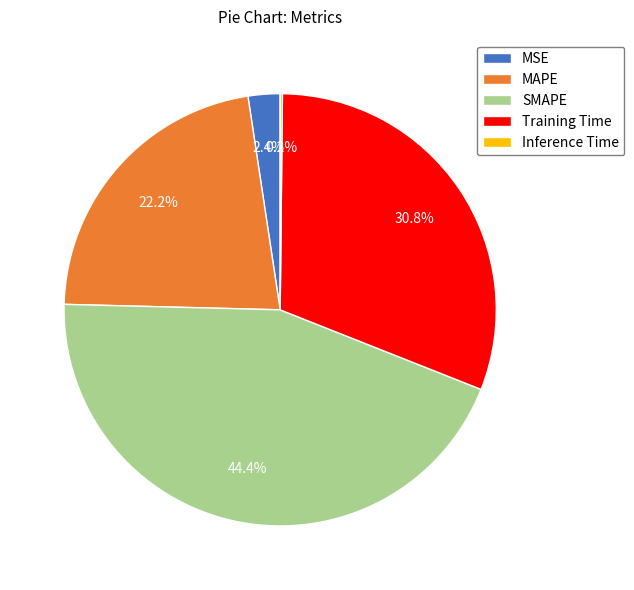

What is the largest slice in the pie chart?

SMAPE